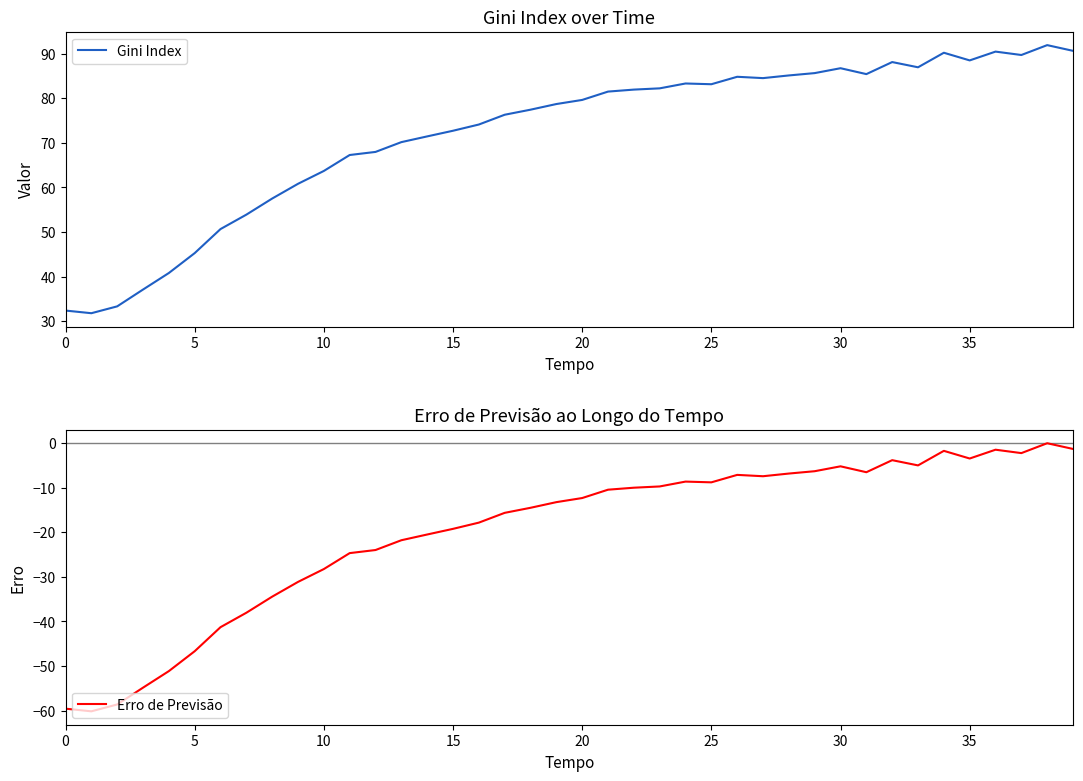

How many values in Erro de Previsão are below zero?

39